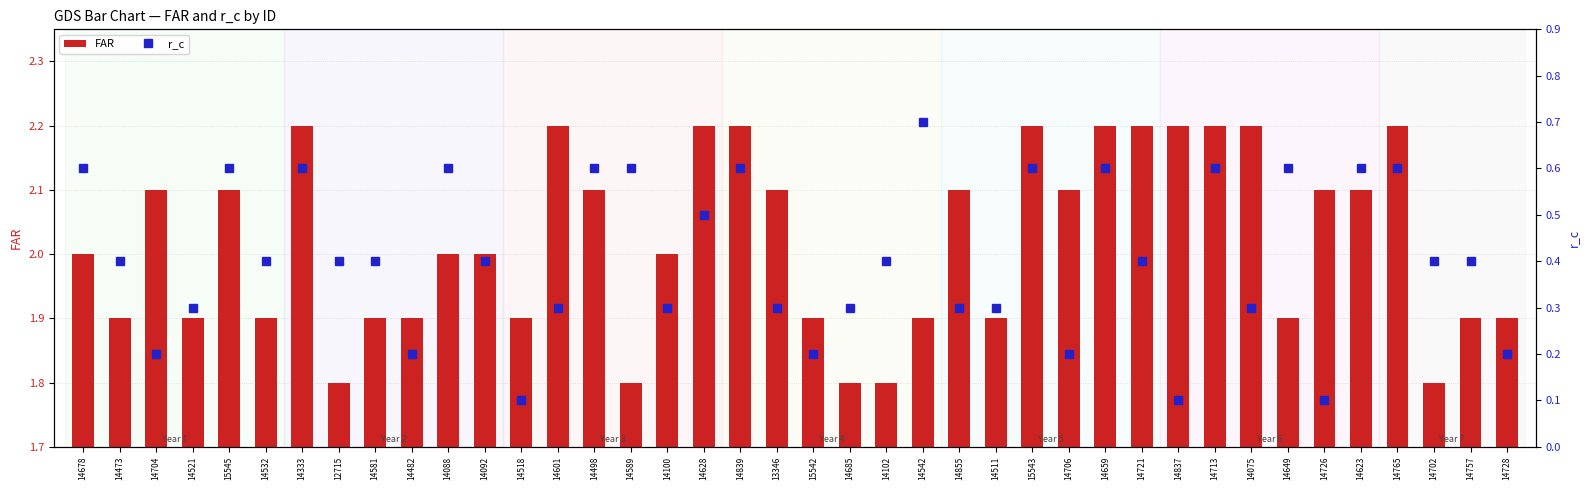

Reading right to left, list all the values displayed in this chart.

FAR: 14728=1.9	14757=1.9	14702=1.8	14765=2.2	14623=2.1	14726=2.1	14649=1.9	14075=2.2	14713=2.2	14837=2.2	14721=2.2	14659=2.2	14706=2.1	15543=2.2	14511=1.9	14855=2.1	14542=1.9	14102=1.8	14685=1.8	15542=1.9	13346=2.1	14839=2.2	14628=2.2	14100=2.0	14589=1.8	14498=2.1	14601=2.2	14518=1.9	14092=2.0	14088=2.0	14482=1.9	14581=1.9	12715=1.8	14333=2.2	14532=1.9	15545=2.1	14521=1.9	14704=2.1	14473=1.9	14678=2.0
r_c: 14728=0.2	14757=0.4	14702=0.4	14765=0.6	14623=0.6	14726=0.1	14649=0.6	14075=0.3	14713=0.6	14837=0.1	14721=0.4	14659=0.6	14706=0.2	15543=0.6	14511=0.3	14855=0.3	14542=0.7	14102=0.4	14685=0.3	15542=0.2	13346=0.3	14839=0.6	14628=0.5	14100=0.3	14589=0.6	14498=0.6	14601=0.3	14518=0.1	14092=0.4	14088=0.6	14482=0.2	14581=0.4	12715=0.4	14333=0.6	14532=0.4	15545=0.6	14521=0.3	14704=0.2	14473=0.4	14678=0.6